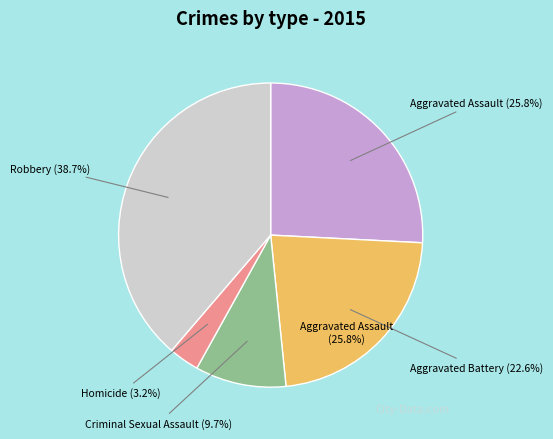

Between Homicide and Aggravated Battery, which is larger?

Aggravated Battery